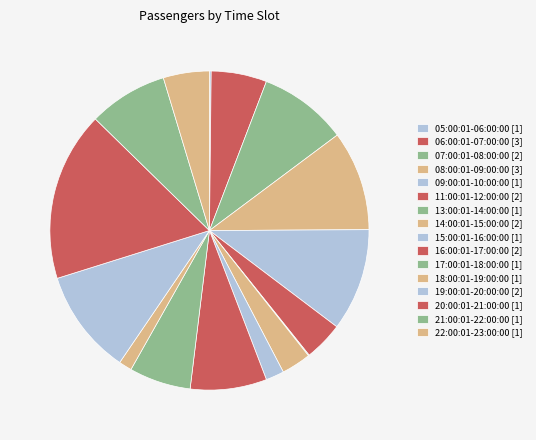

Between 18:00:01-19:00:00 [1] and 09:00:01-10:00:00 [1], which is larger?

09:00:01-10:00:00 [1]